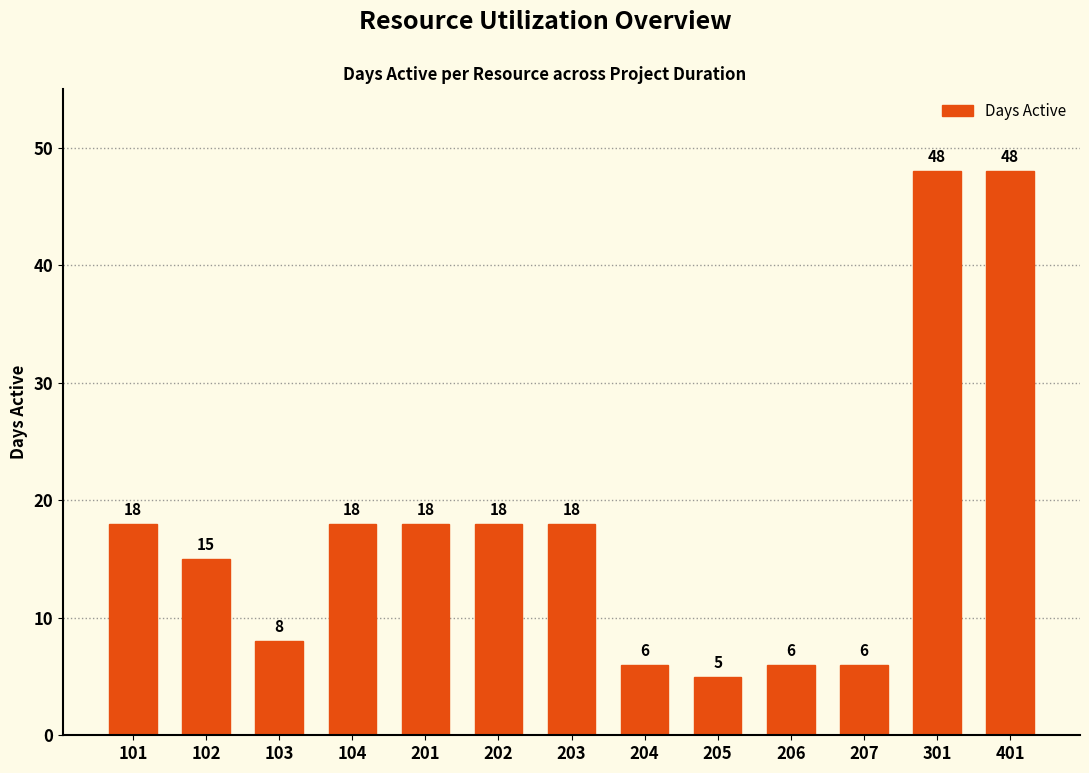

What is the approximate value at 301, to the nearest 5?

50